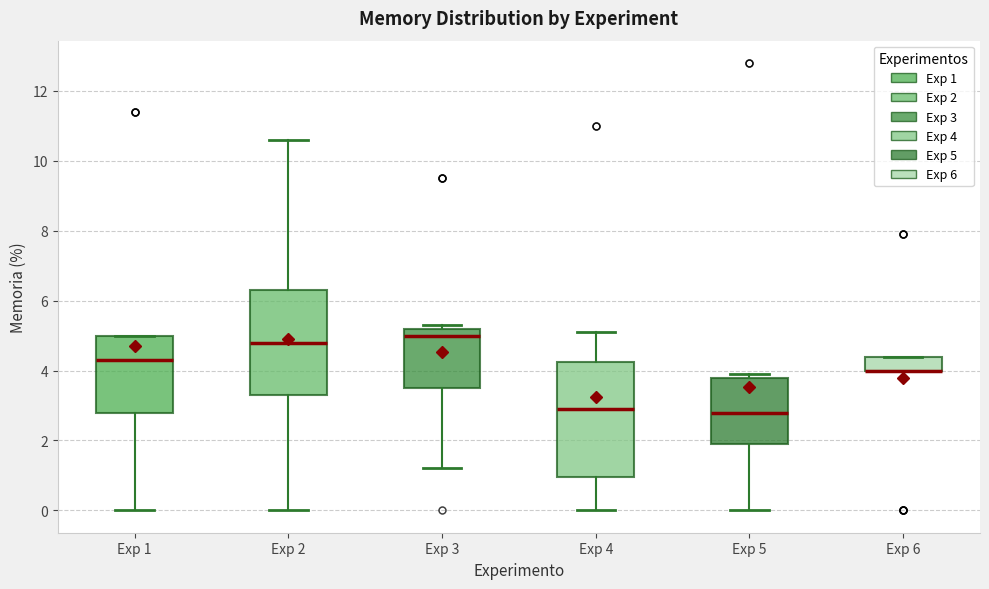

Which box is the tallest, from its lower edge to its upper edge?

Exp 4